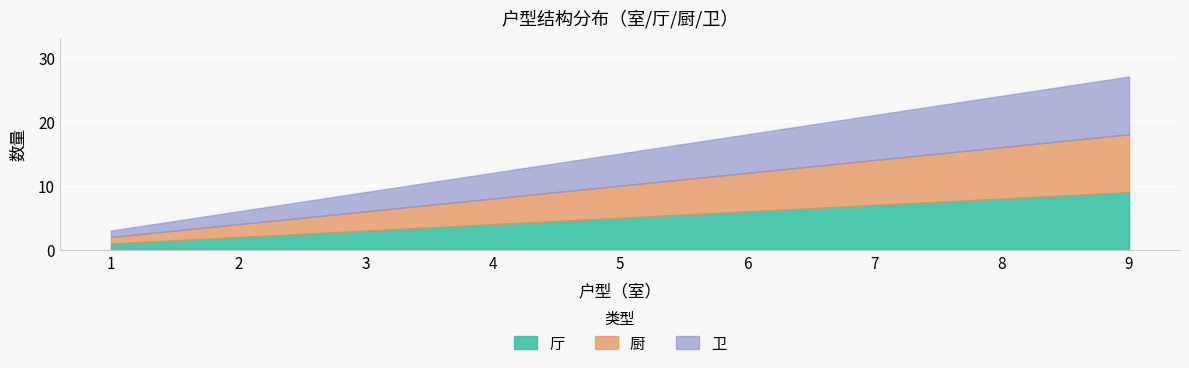

Reading left to right, what are all the values shown in this chart?

厅: 1	2	3	4	5	6	7	8	9
厨: 1	2	3	4	5	6	7	8	9
卫: 1	2	3	4	5	6	7	8	9